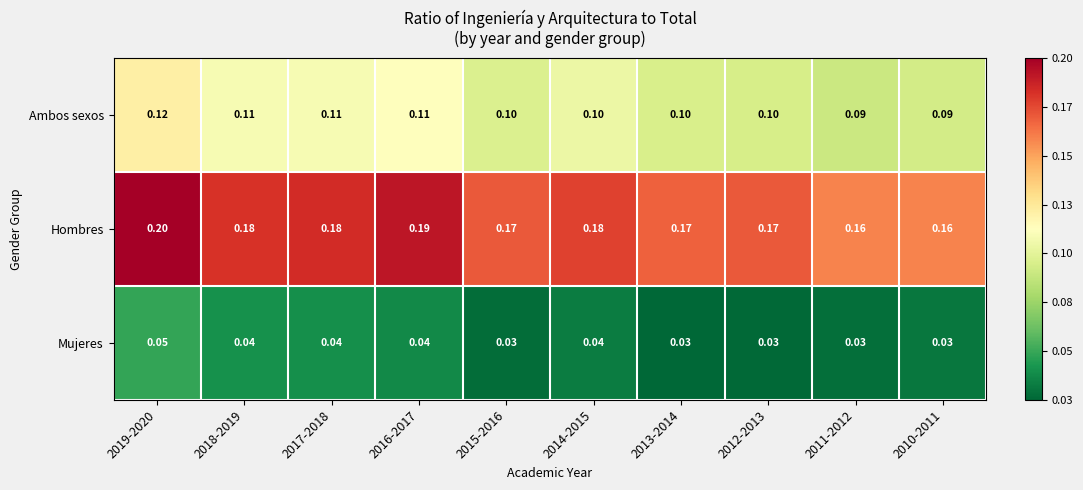

Which series has the largest total across all categories?

Hombres